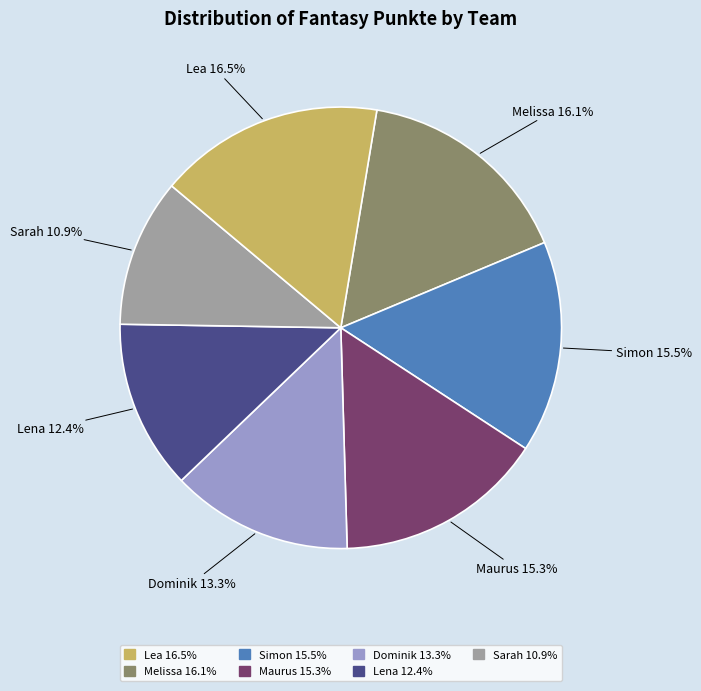

Is there any slice that represents more than half of the pie?

No